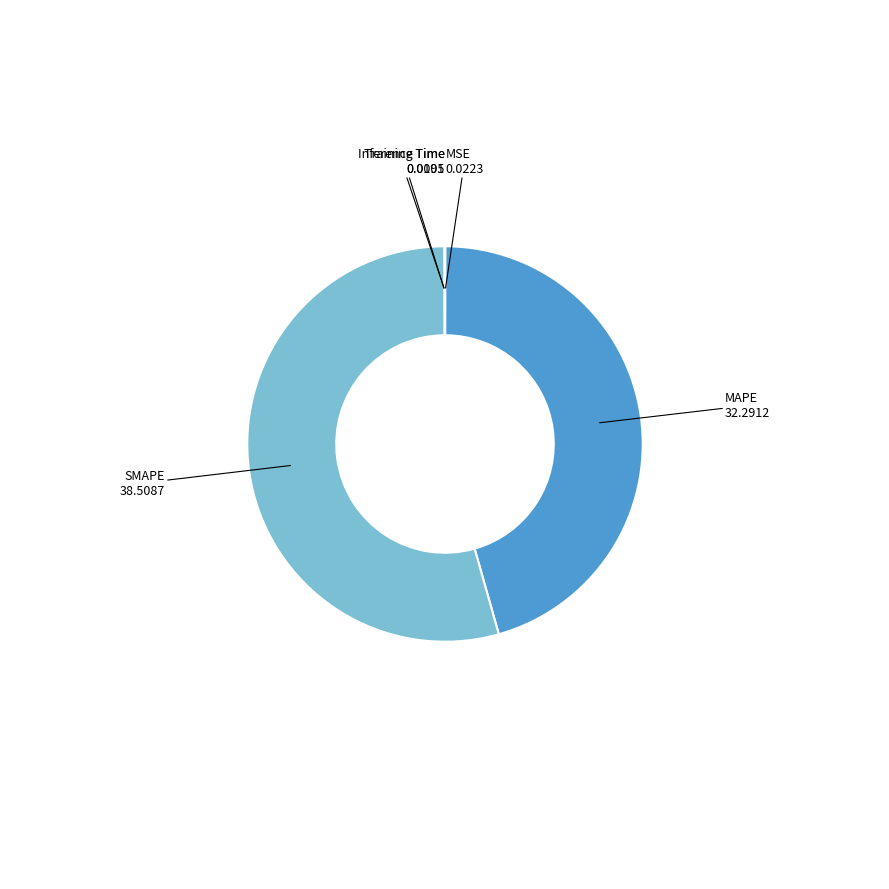

Which category has the biggest portion of the pie?

SMAPE